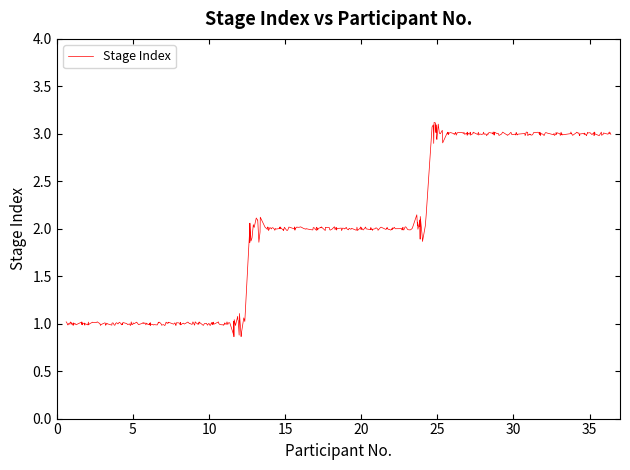

What is the minimum value shown in the chart?

0.9